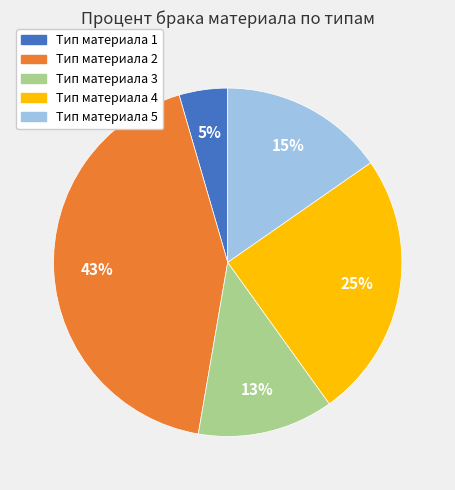

Which slice is the largest?

Тип материала 2